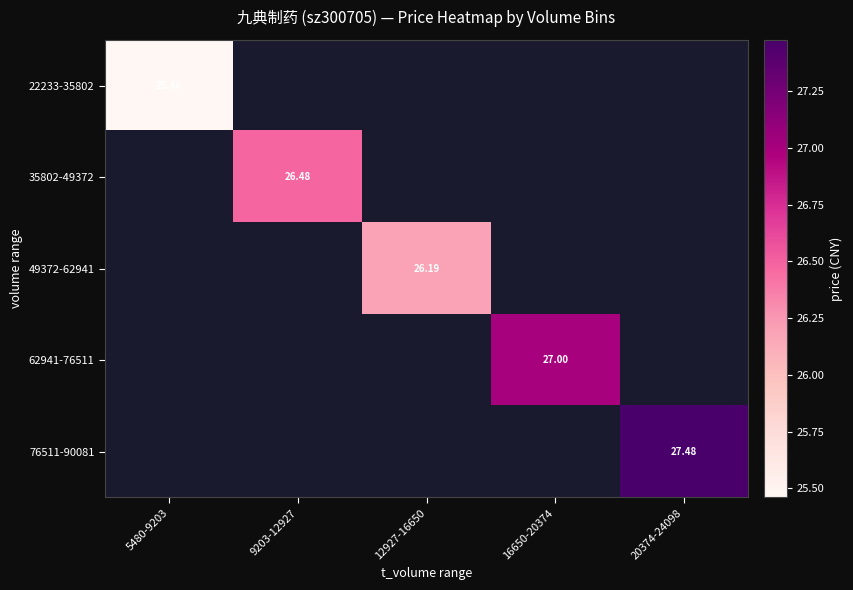

What value does the 22233-35802 series have at 5480-9203?

25.5